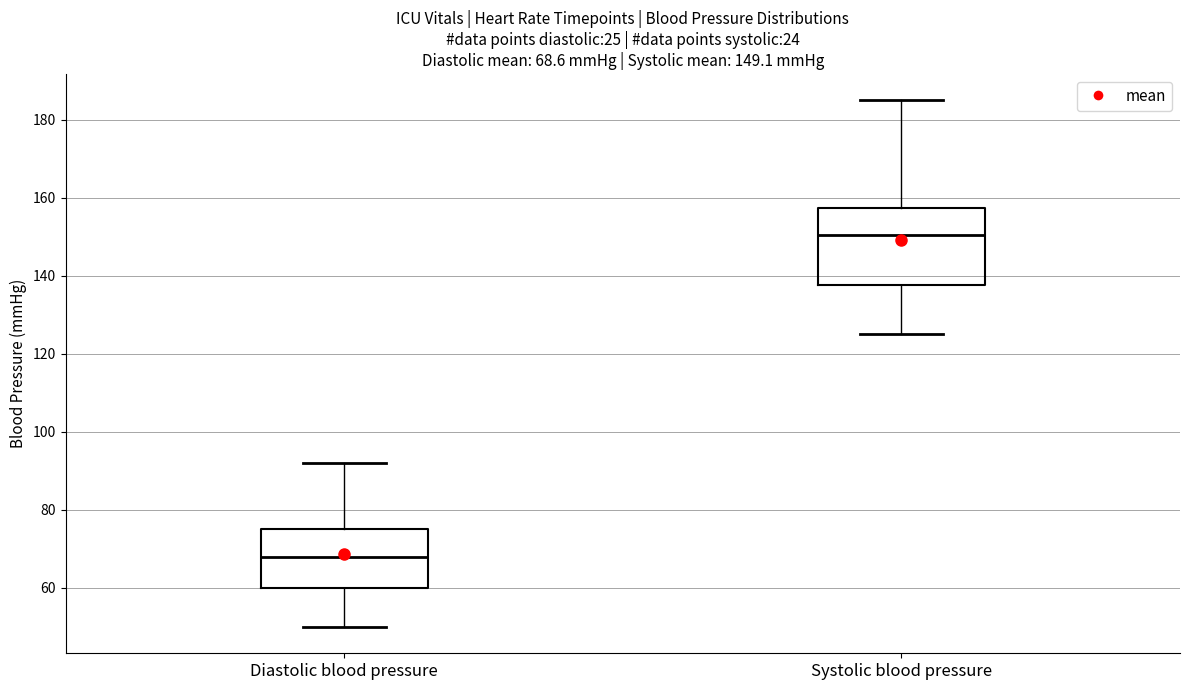

Which box has the lowest median line?

Diastolic blood pressure